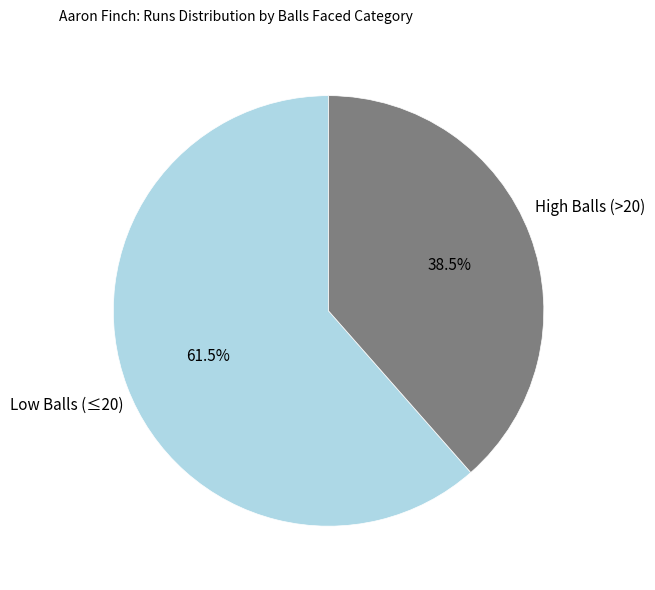

How many slices are in this pie chart?

2